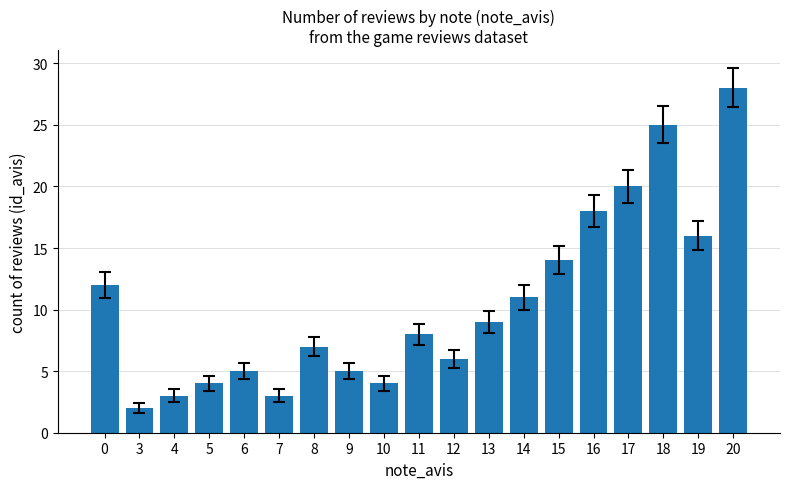

What is the sum of the values at 13 and 5?

13